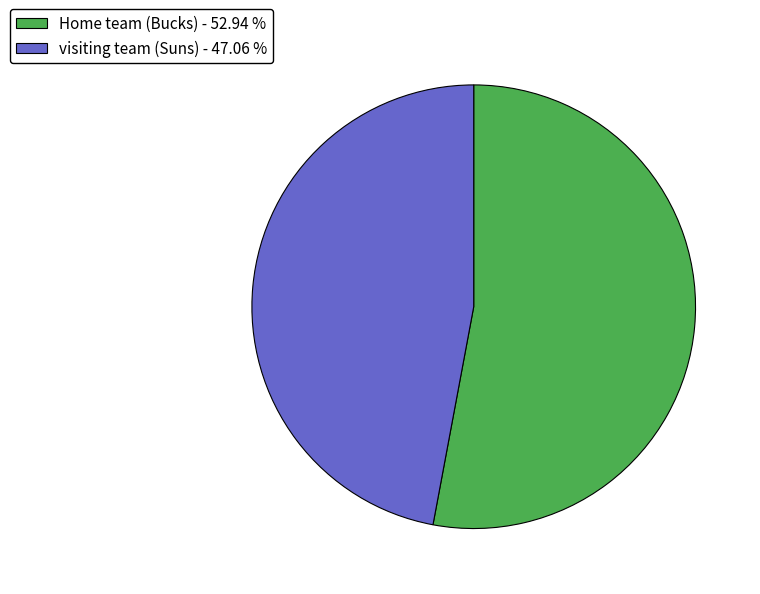

Which slice is the smallest?

visiting team (Suns)